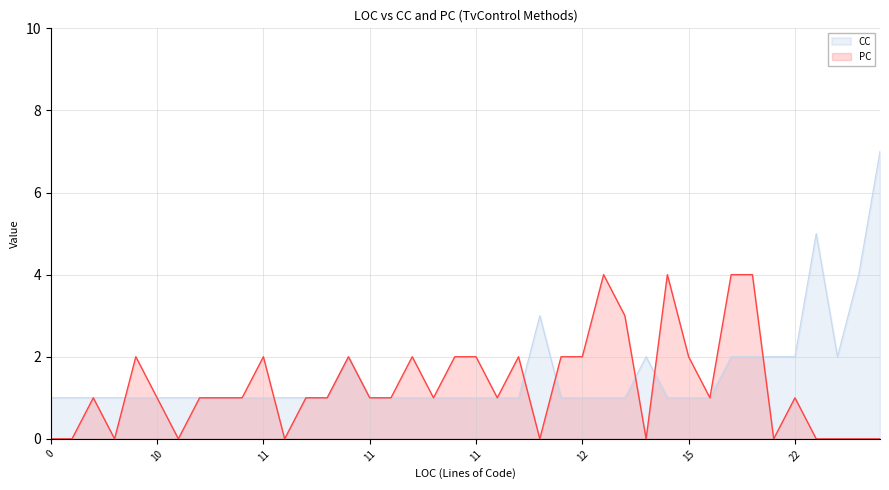

True or false: PC and CC intersect in this chart.

True